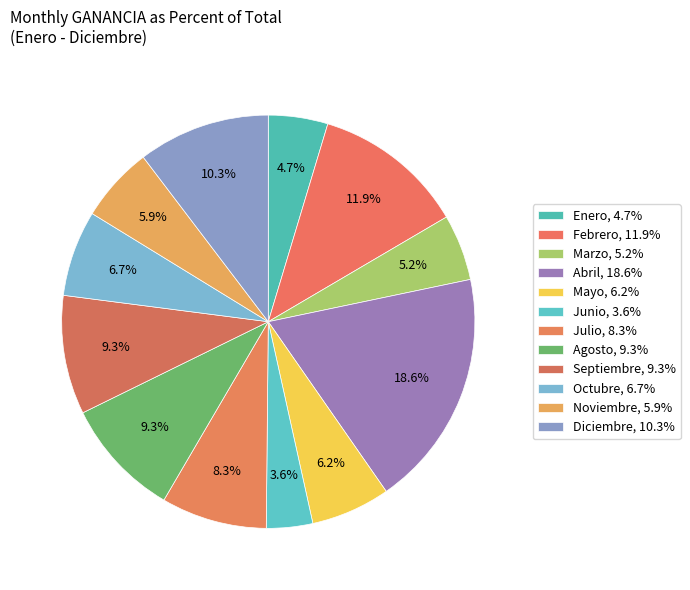

To the nearest percent, what is the combined percentage of Septiembre and Marzo?

14%